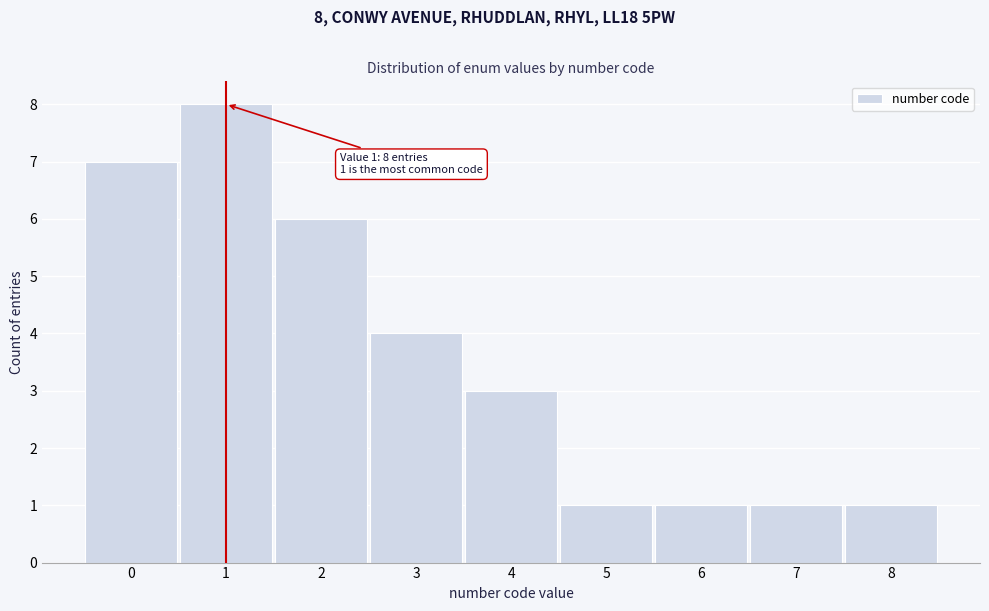

Over which range of the x-axis is the bar tallest?

0.5 to 1.5